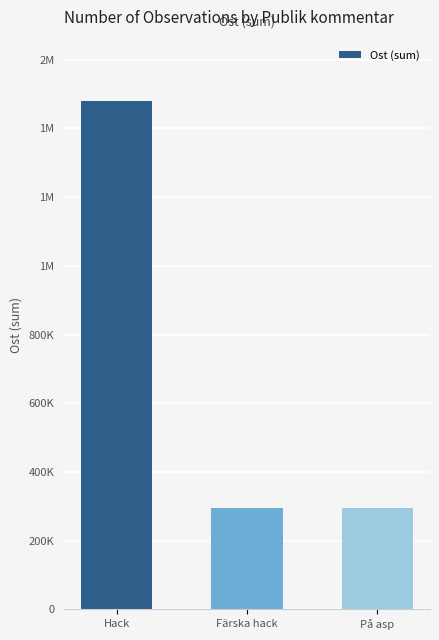

True or false: the data shows 479109 at Hack.

False